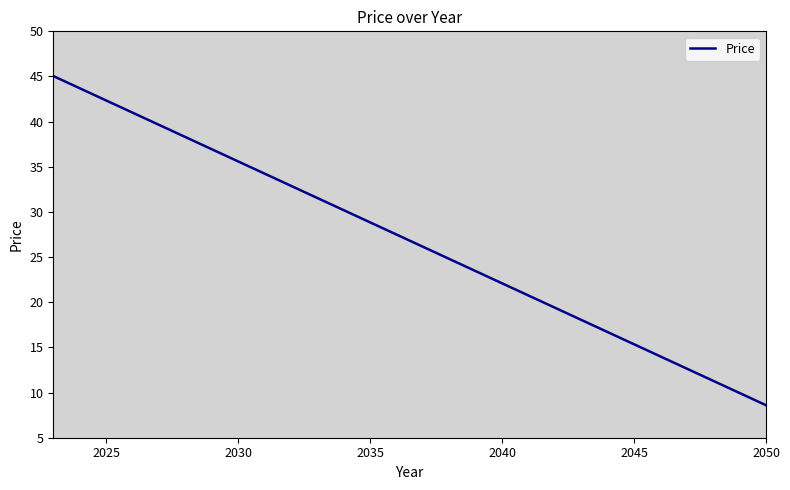

What is the sum of all values?

751.1